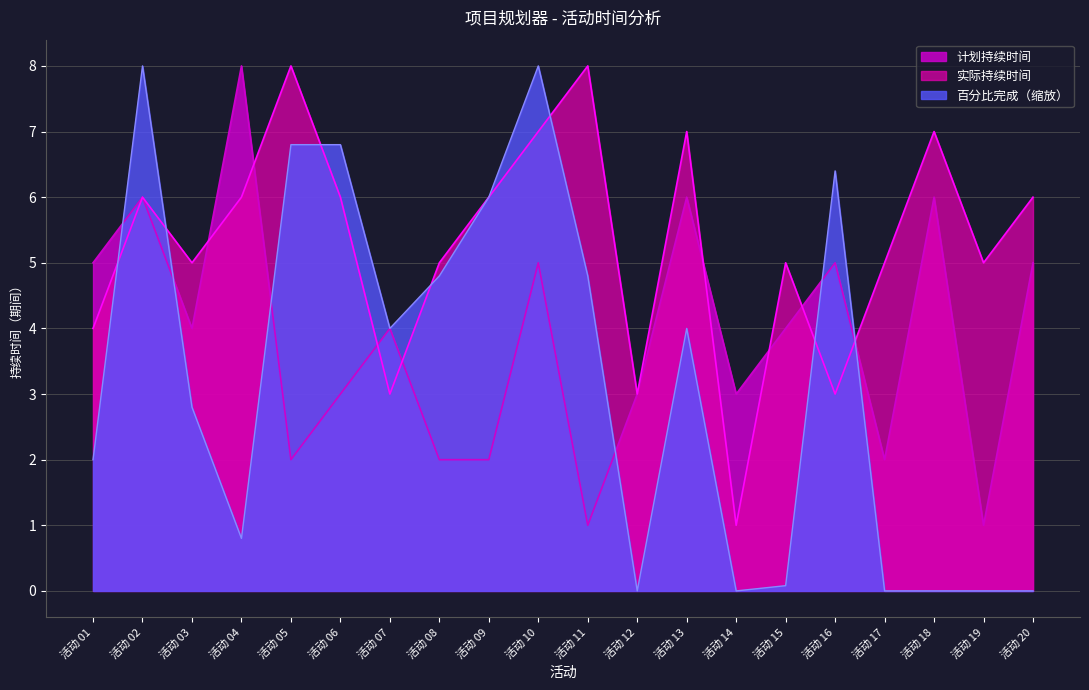

In 实际持续时间, how many points are lower than both neighbors (excluding endpoints)?

6